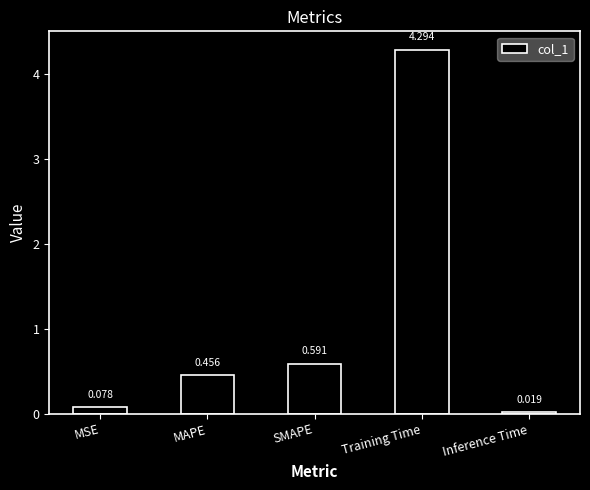

Which has a higher value, MAPE or Training Time?

Training Time